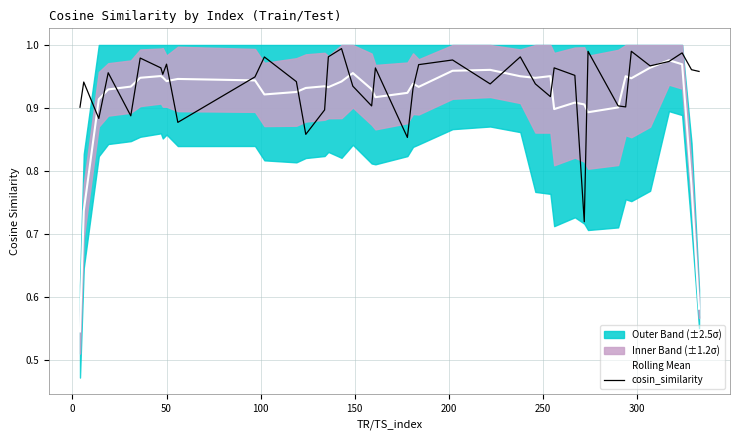

In Rolling Mean, how many points are lower than both neighbors (excluding endpoints)?

9